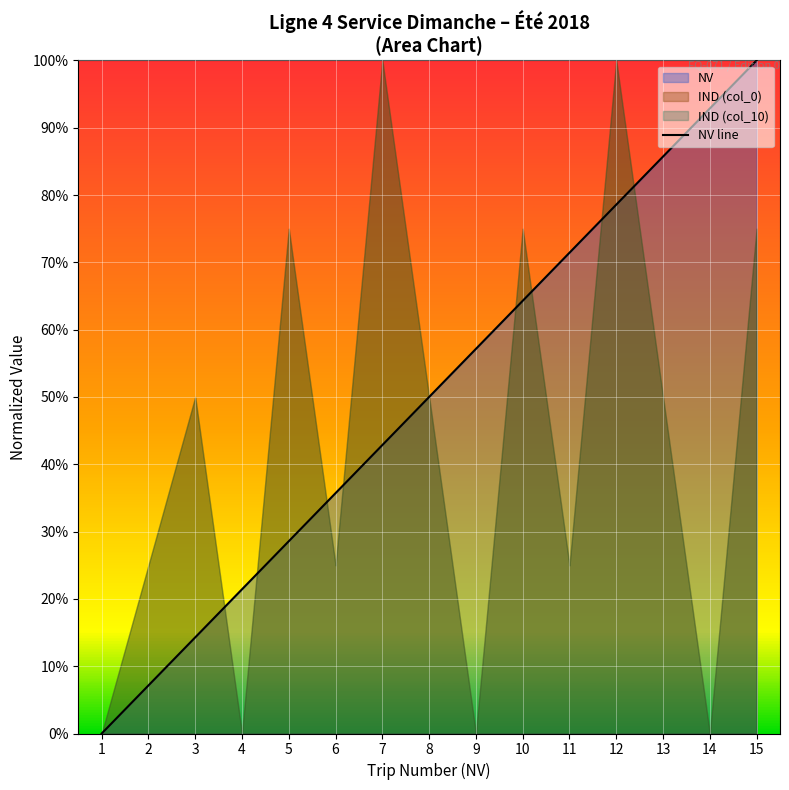

True or false: there are more than 2 points higher than both neighbors.

False